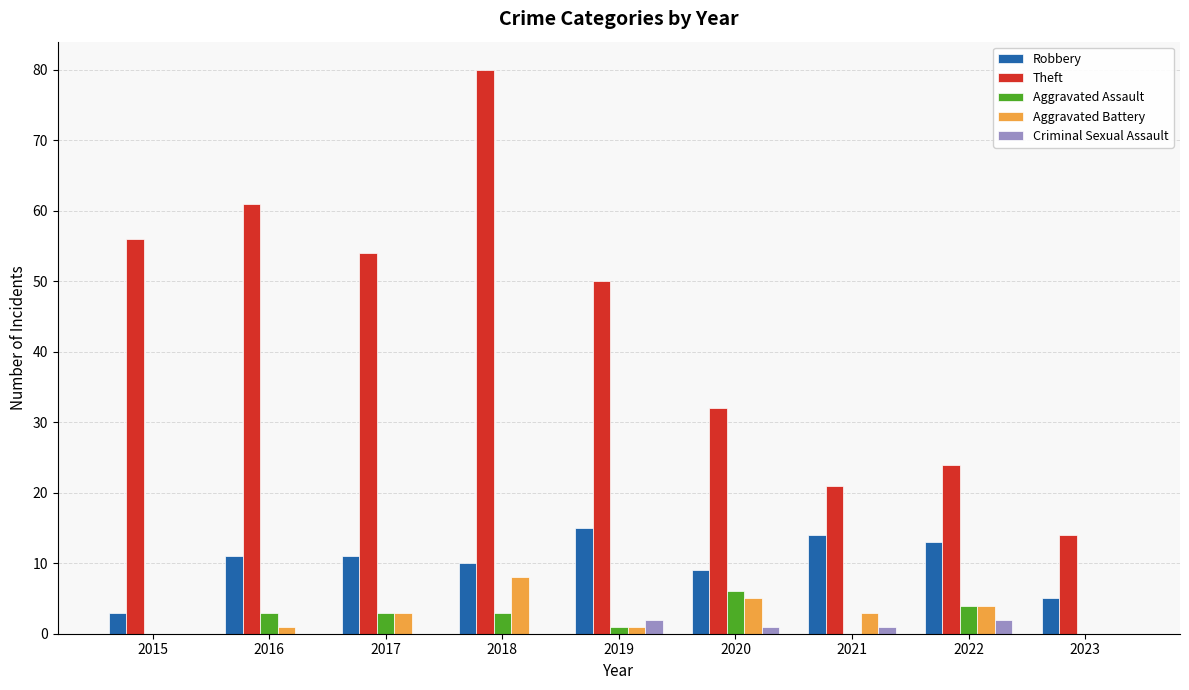

What is the total value across all series at 2018?

101